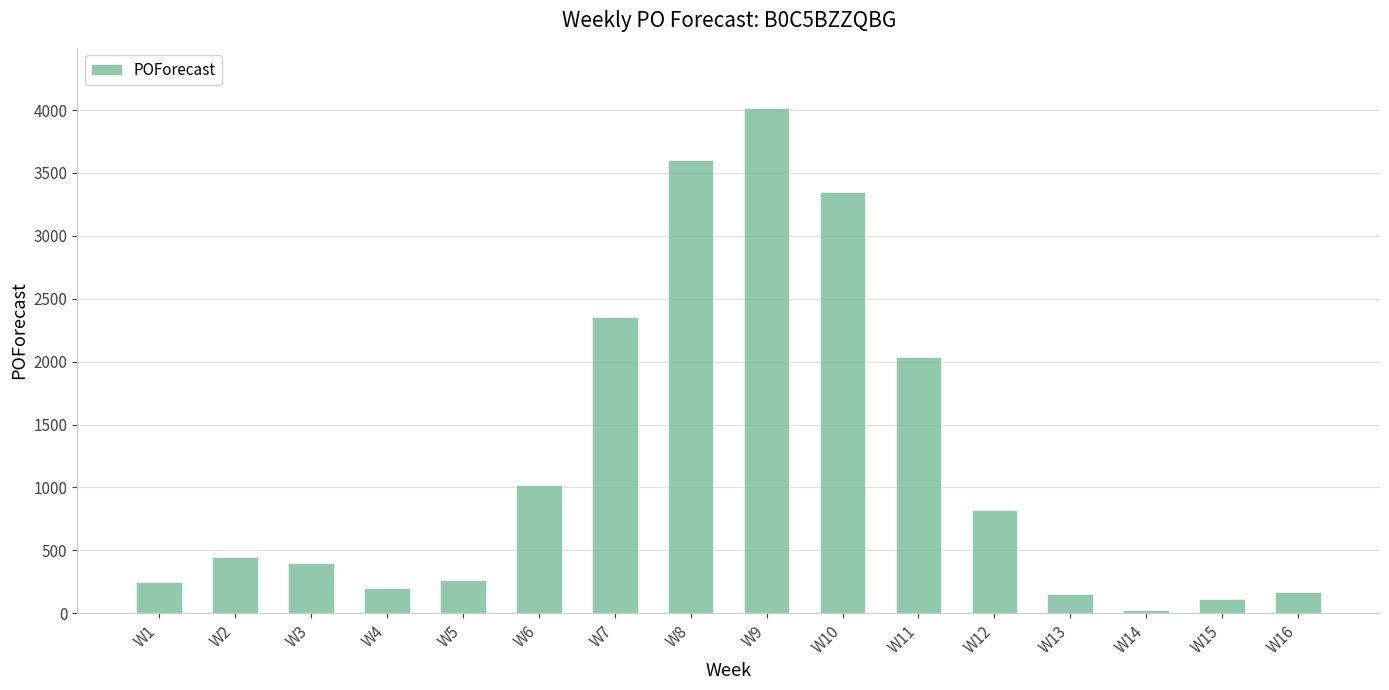

What is the change in value from W1 to W10?

+3094